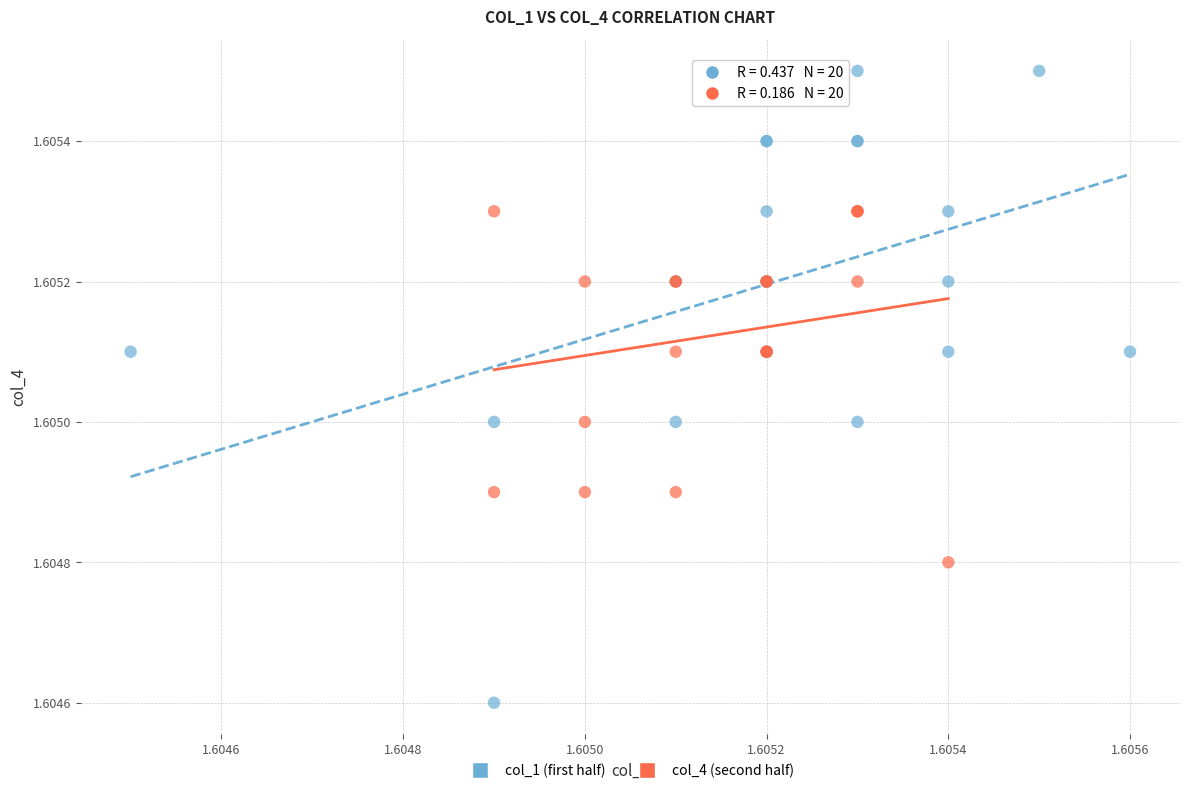

Which series has the largest Y range (max minus min)?

col_1 (first half)